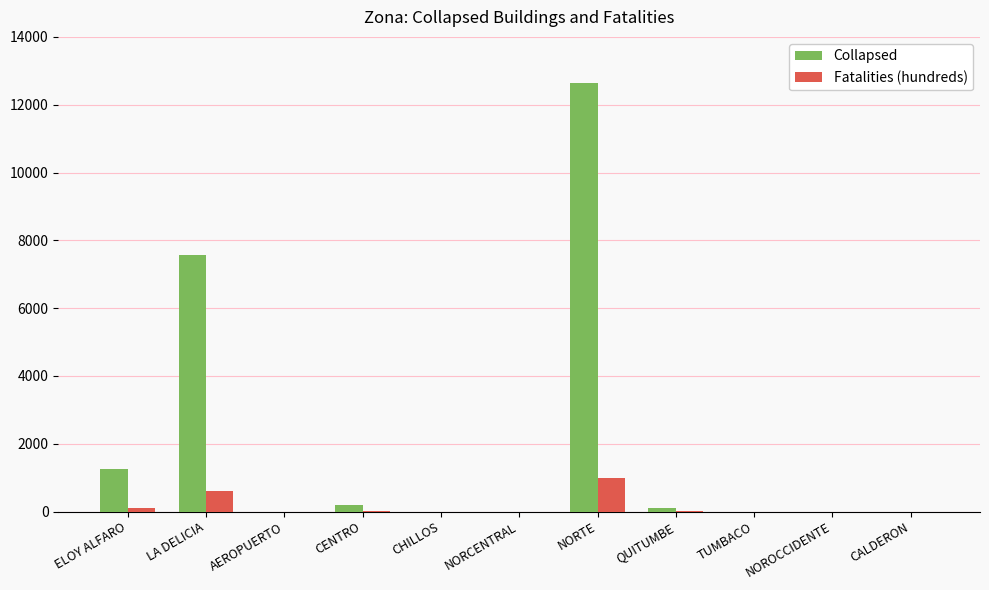

Which series has the largest range (max minus min)?

Collapsed